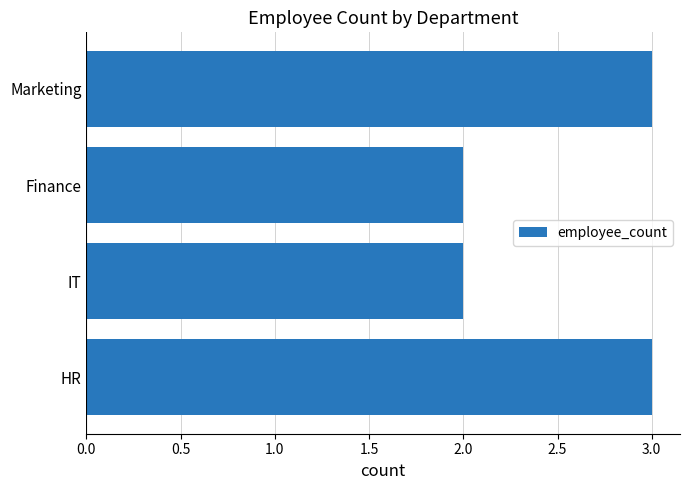

True or false: the data shows 2 at Finance.

True